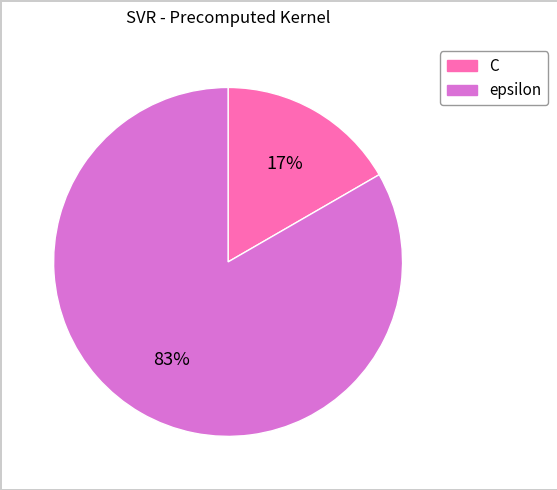

Combined, do C and epsilon account for over 50%?

Yes